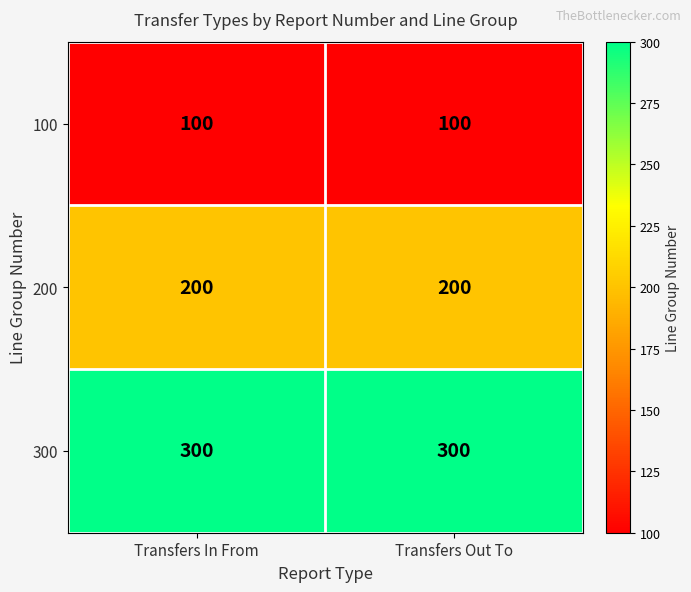

What is the highest value of the 200 series?

200